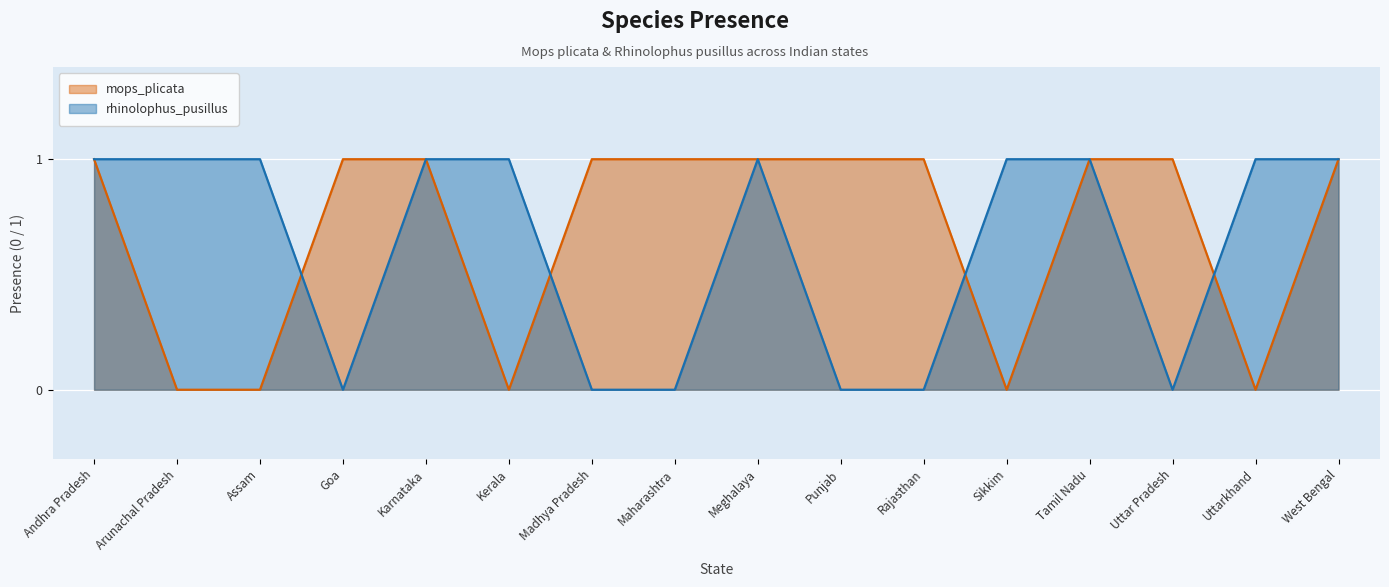

After their last crossing, which series has the higher values: mops_plicata or rhinolophus_pusillus?

rhinolophus_pusillus